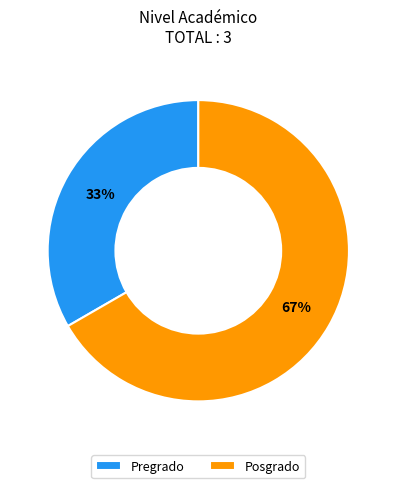

To the nearest percent, what is the average slice percentage?

50%